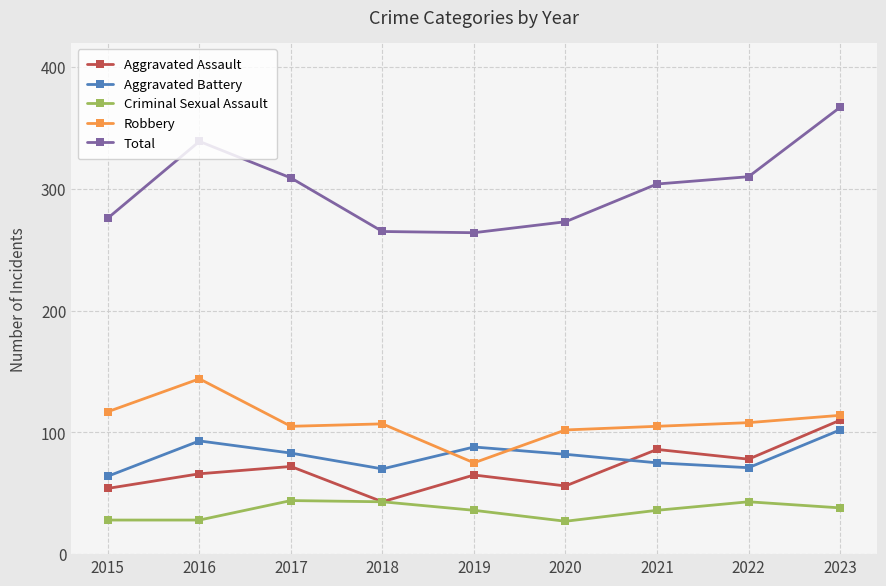

Rank the series by their maximum value, from lowest to highest.

Criminal Sexual Assault, Aggravated Battery, Aggravated Assault, Robbery, Total